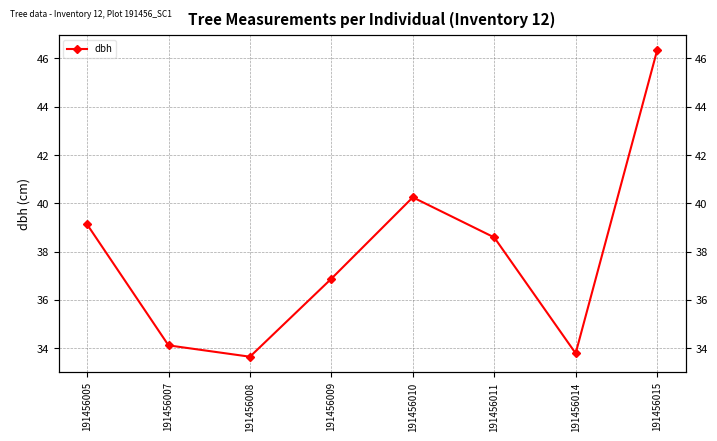

Count the number of values greater than 38.

4